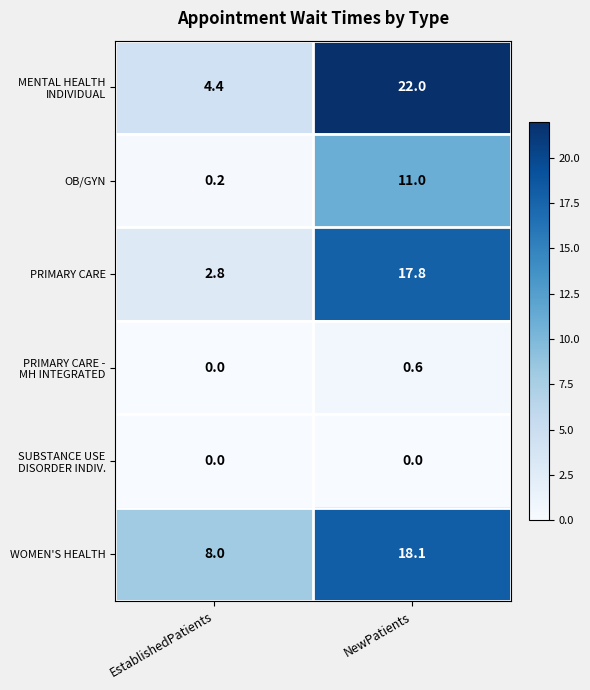

The value of WOMEN'S HEALTH at EstablishedPatients is 3.0. True or false?

False